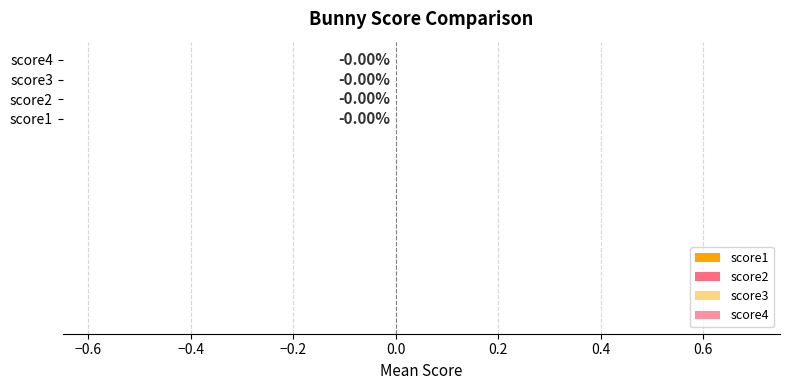

Which series has the largest total across all categories?

score2